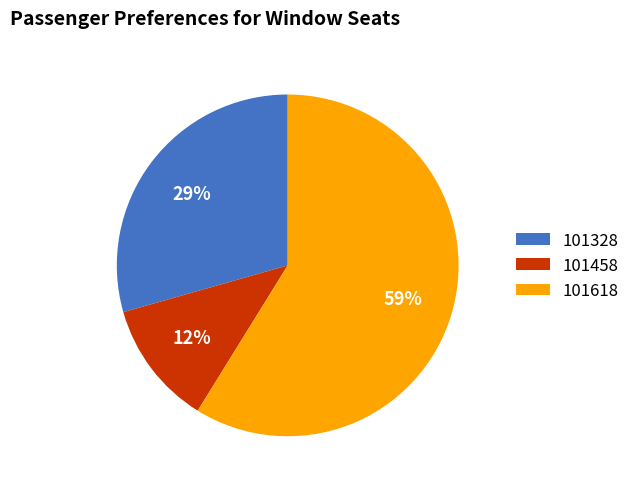

Do 101328 and 101458 together represent more than half of the pie?

No